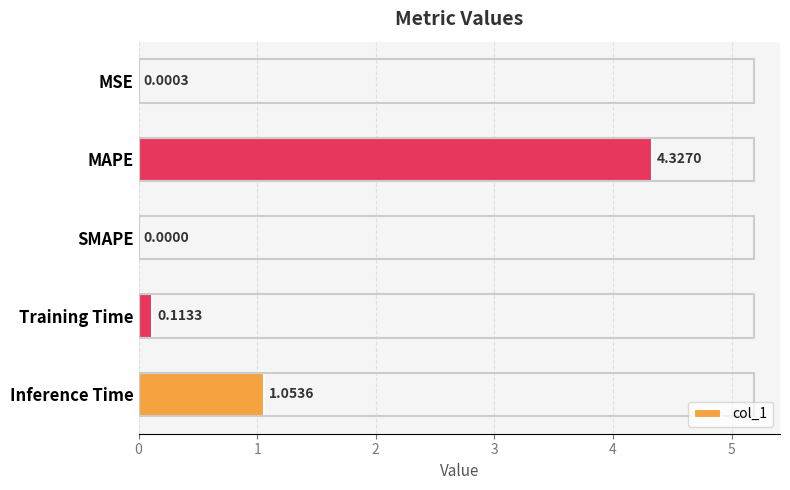

What is the change in value from MSE to Training Time?

+0.1